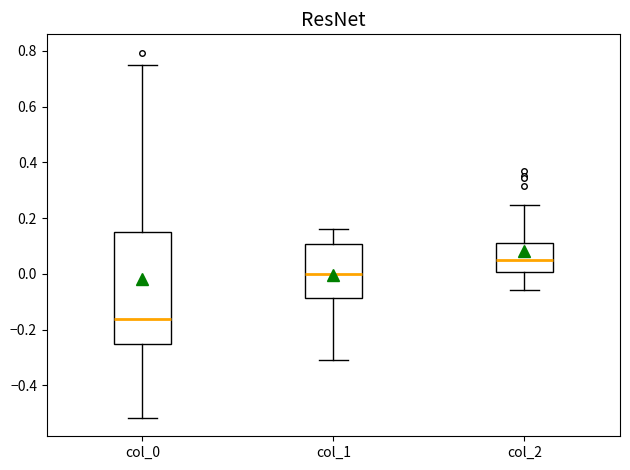

Reading left to right, transcribe this box plot: for each box, give where its median line is, the range the box spans, and where its two whiskers end, as read against the y-axis. The values are not printed on the chart, so give them approximately, as read against the axis.

col_0: median -0.16, box -0.26 to 0.14, whiskers -0.52 to 0.74
col_1: median 0.00, box -0.08 to 0.10, whiskers -0.32 to 0.16
col_2: median 0.04, box 0.00 to 0.12, whiskers -0.06 to 0.24